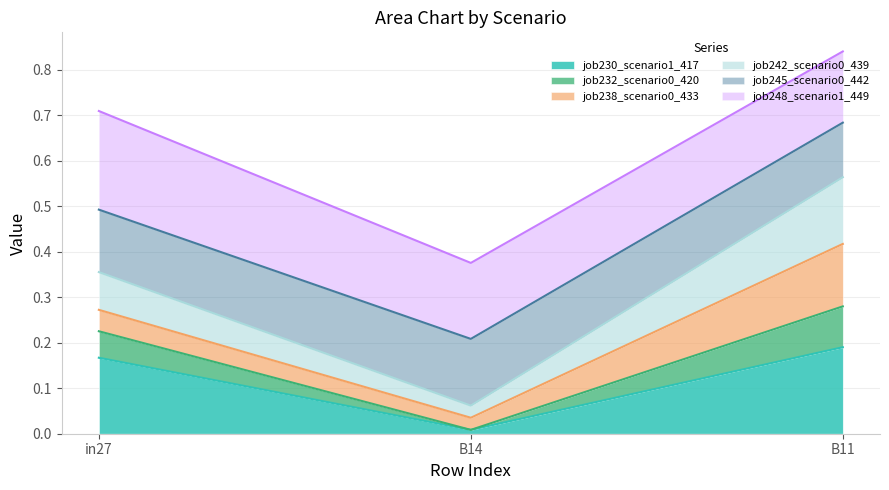

Rank the categories by job230_scenario1_417 value from lowest to highest.

B14, in27, B11